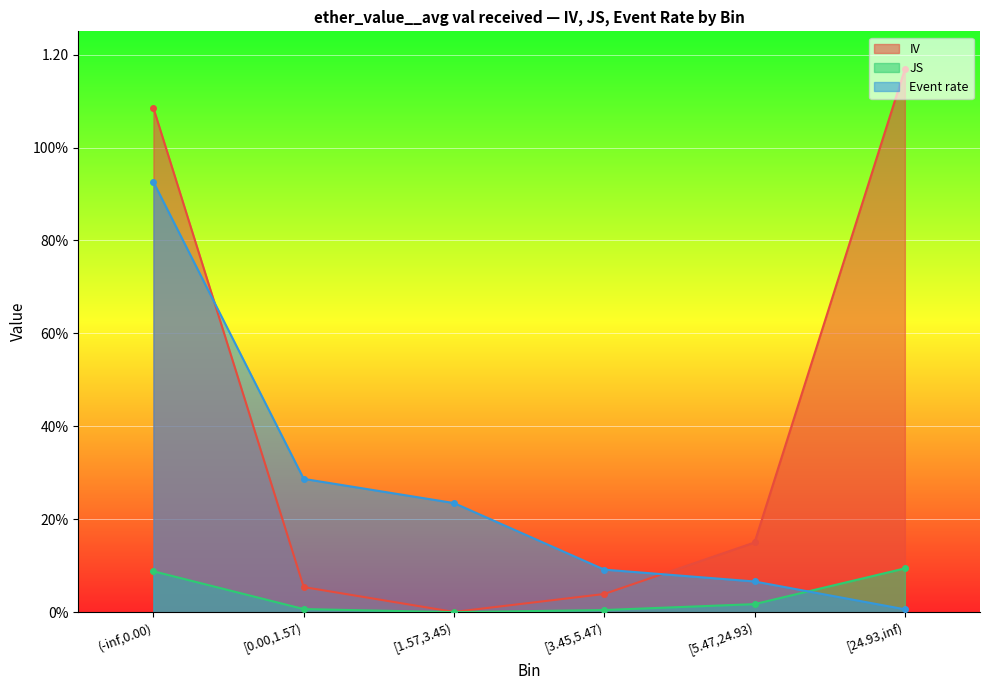

How many series are shown in this chart?

3